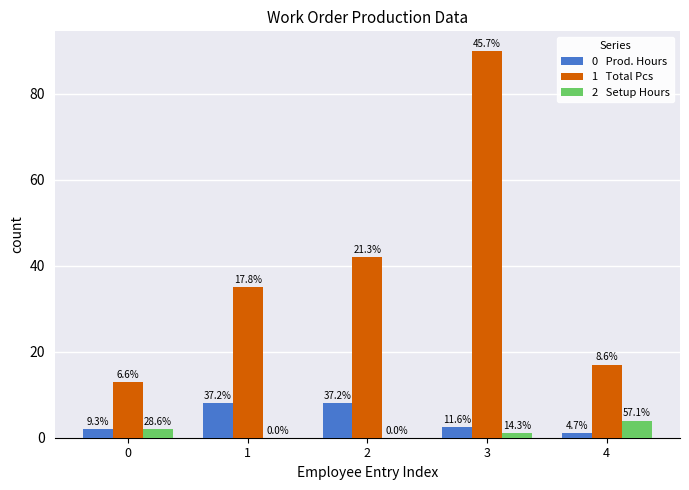

How many groups of bars are there?

5